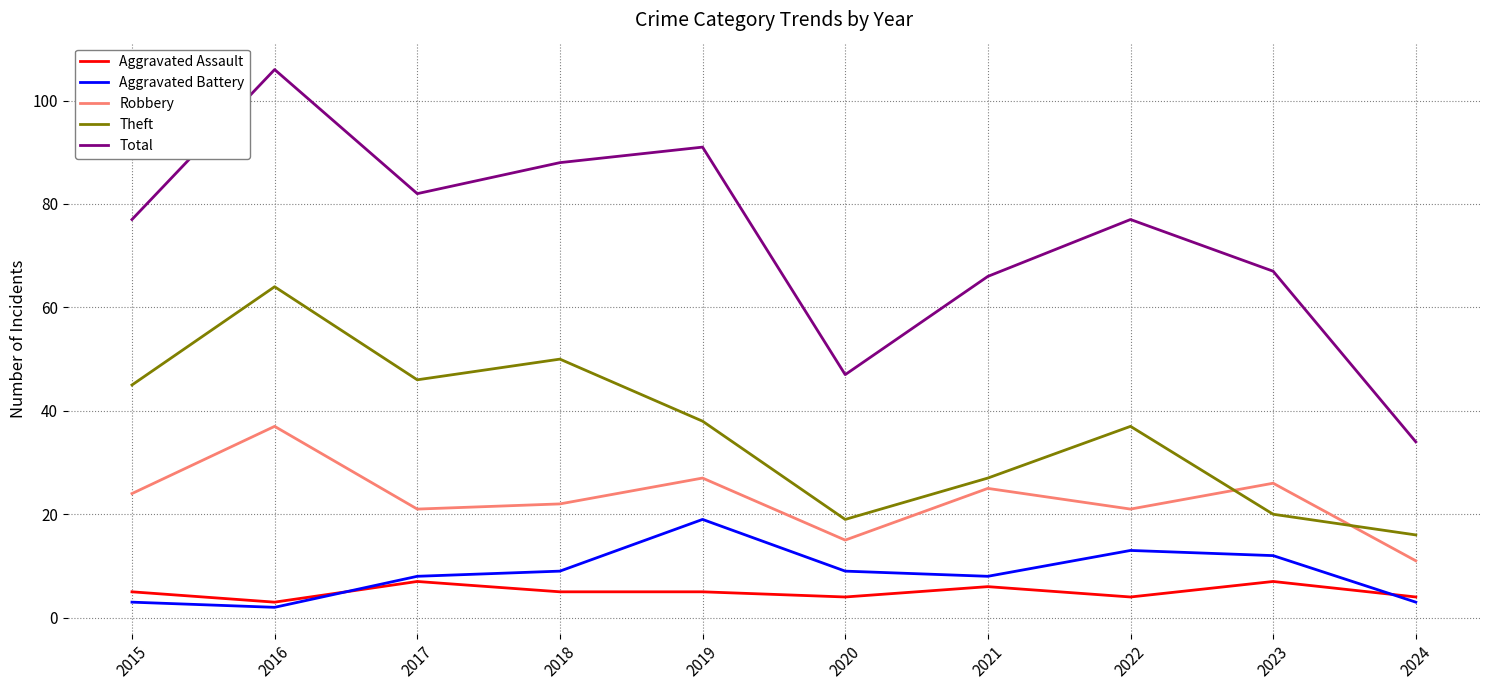

True or false: Aggravated Assault and Theft intersect in this chart.

False